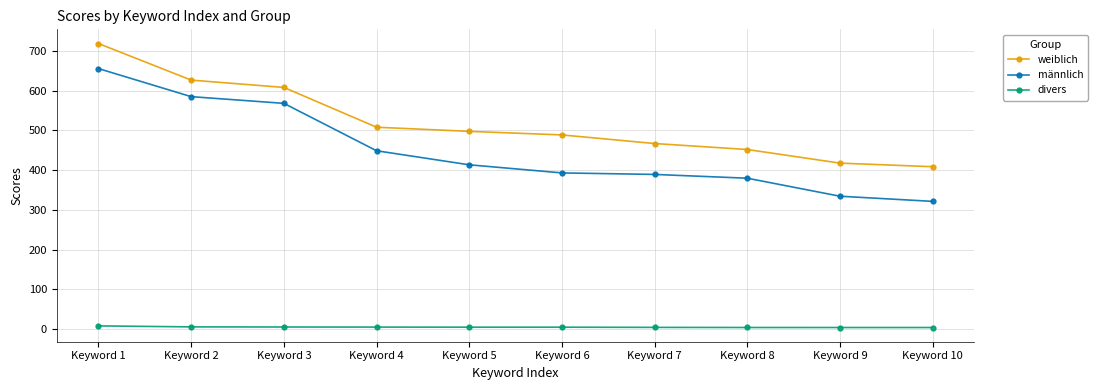

Is the value of männlich at Keyword 5 greater than the value of weiblich at Keyword 4?

No